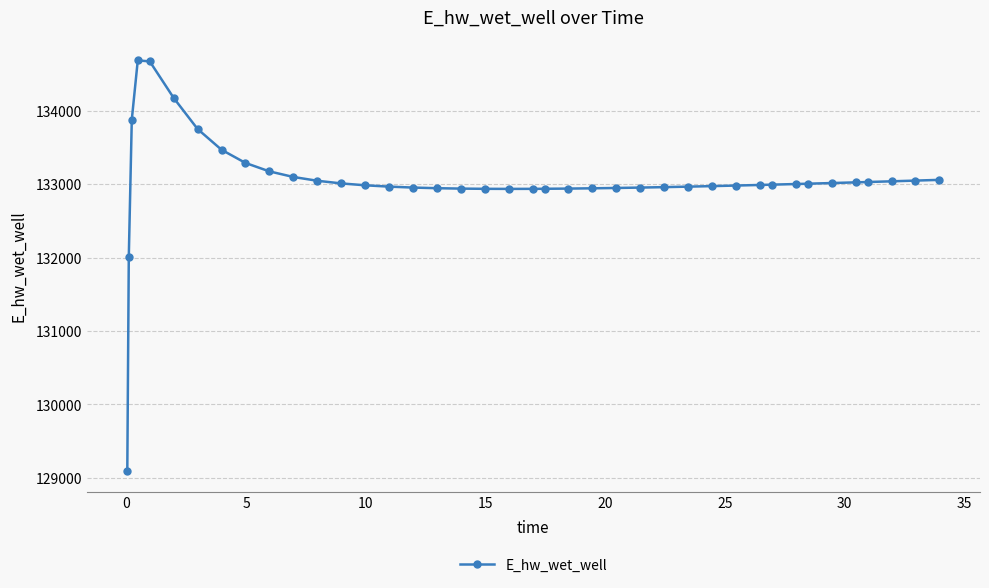

What is the sum of all values?

5321781.7